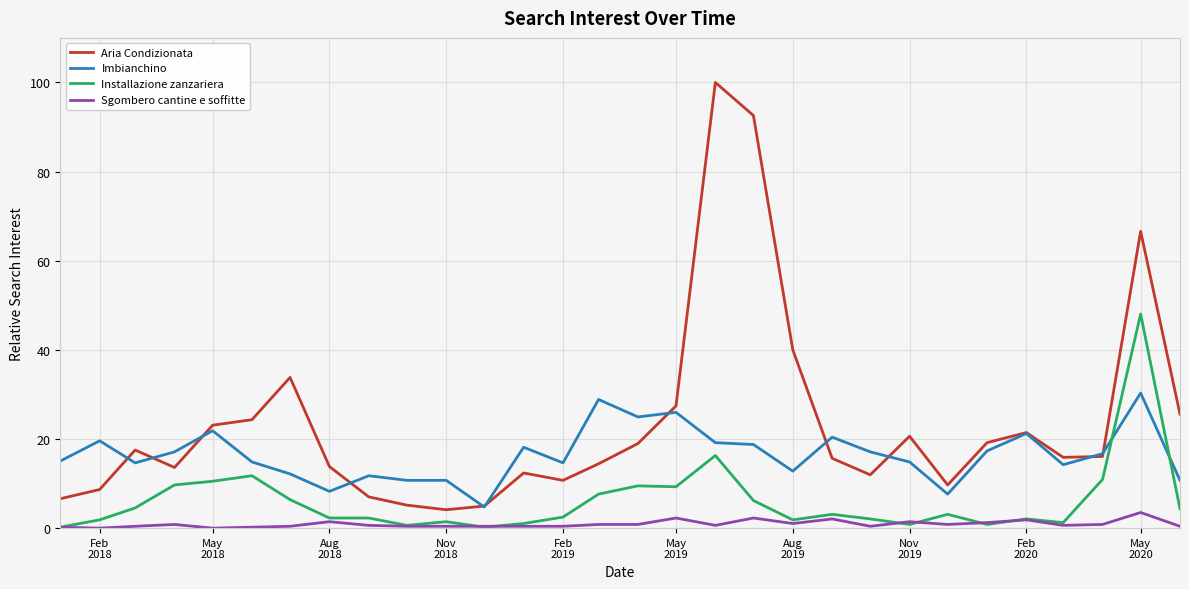

True or false: Aria Condizionata and Installazione zanzariera cross at least once.

False